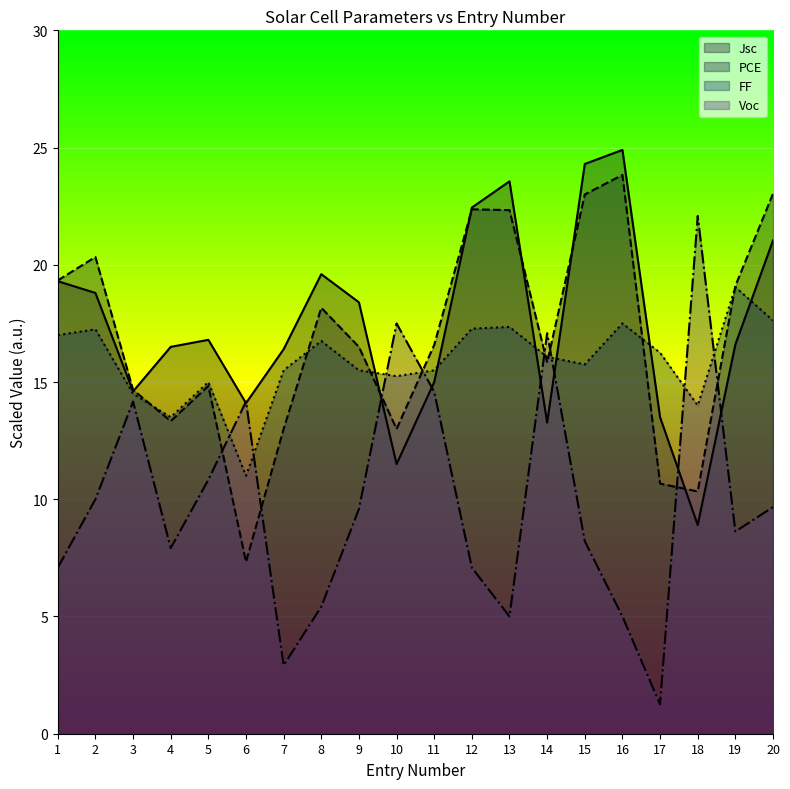

Which category has the highest value in the Jsc series?

16